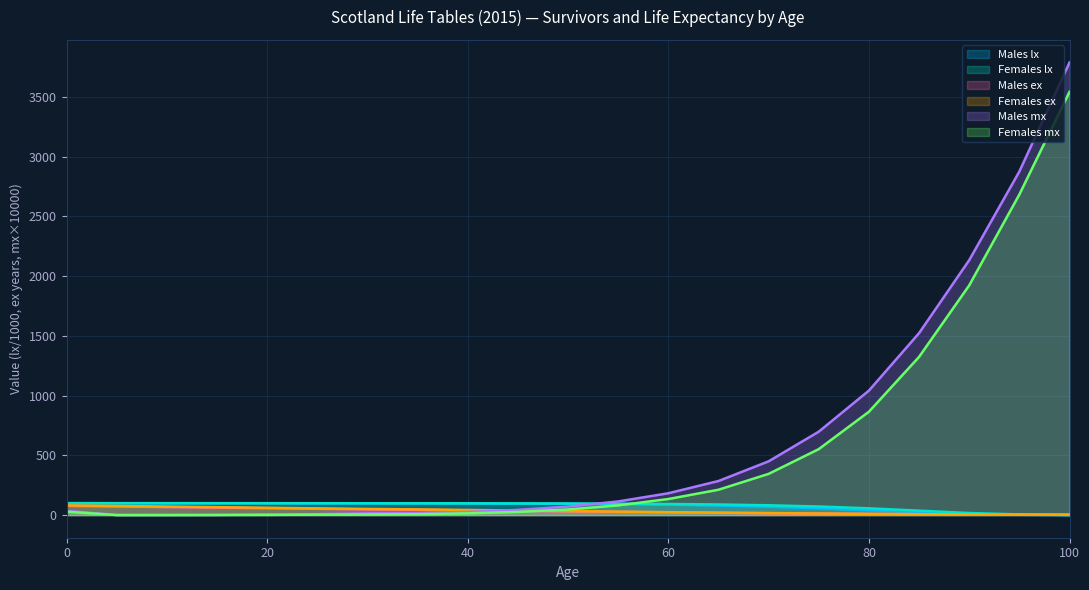

How many distinct data groups are displayed?

6